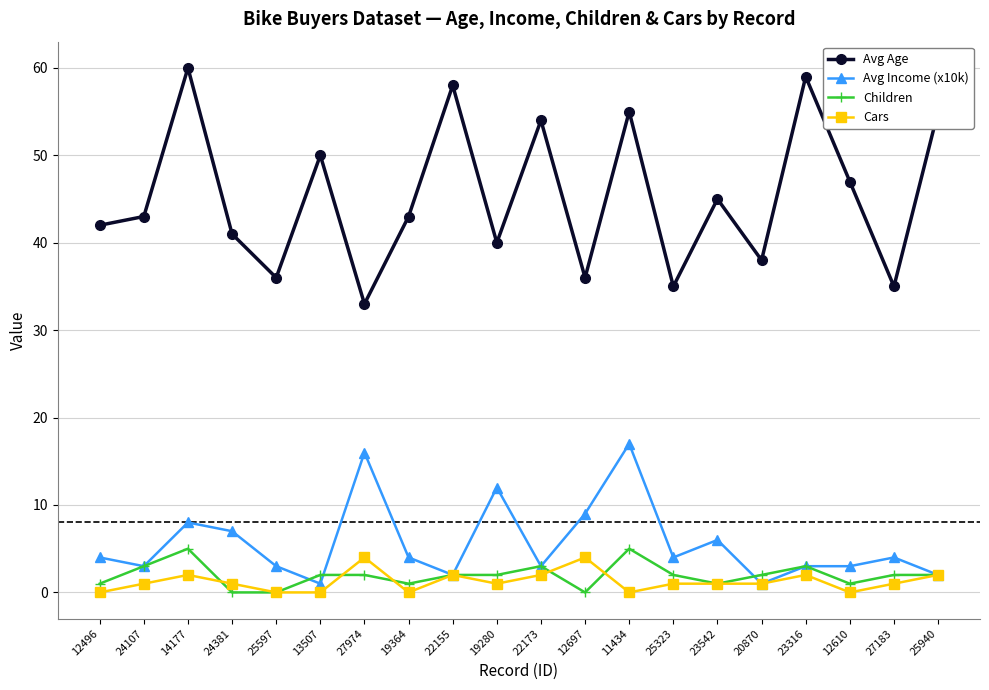

Which series has the largest total across all categories?

Avg Age